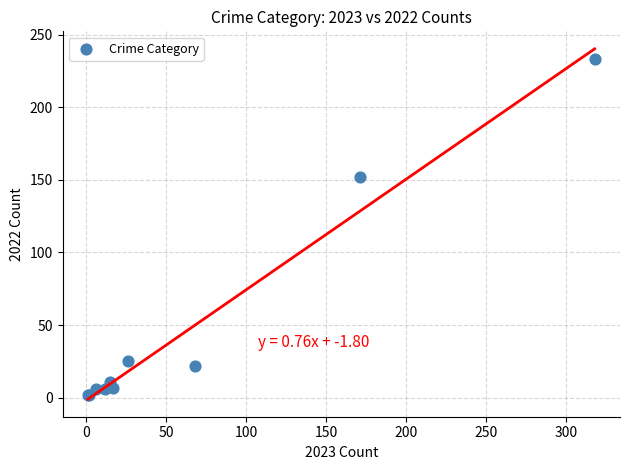

What Y value in the scatter plot is closest to 117?

152